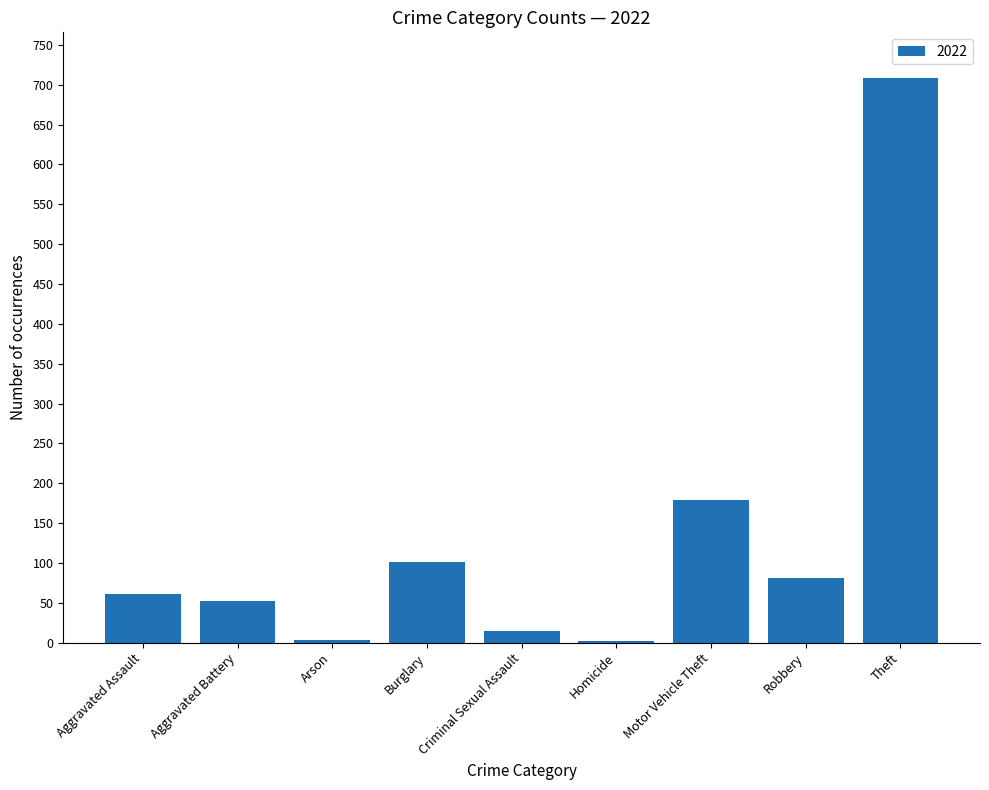

Between Burglary and Arson, which is larger?

Burglary